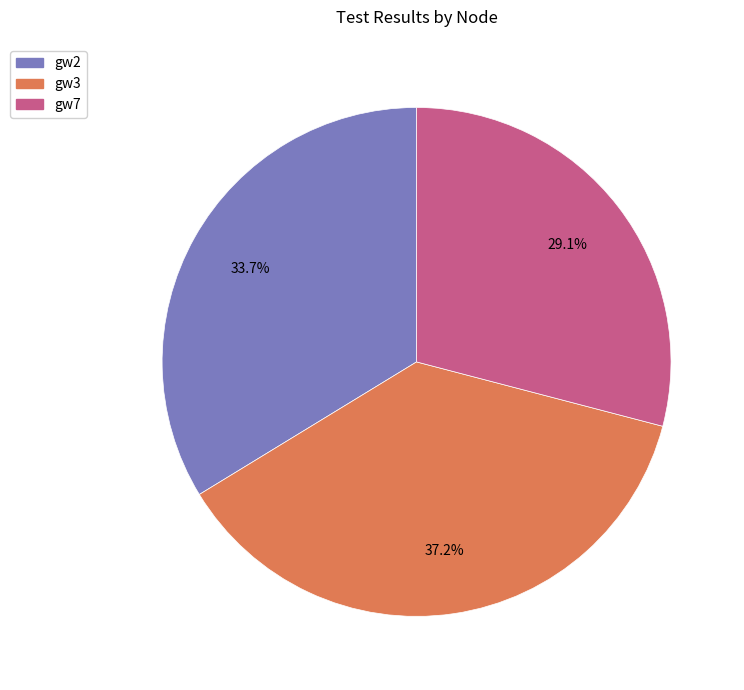

Combined, do gw2 and gw3 account for over 50%?

Yes